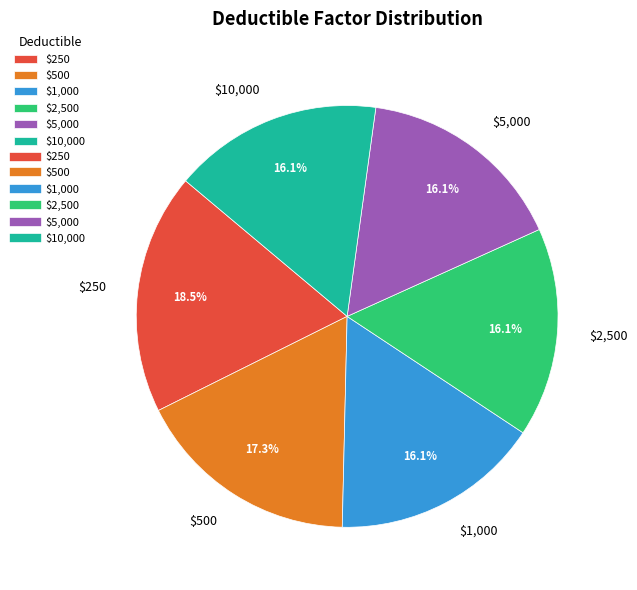

What percentage do $2,500 and $1,000 together represent?

32.1%